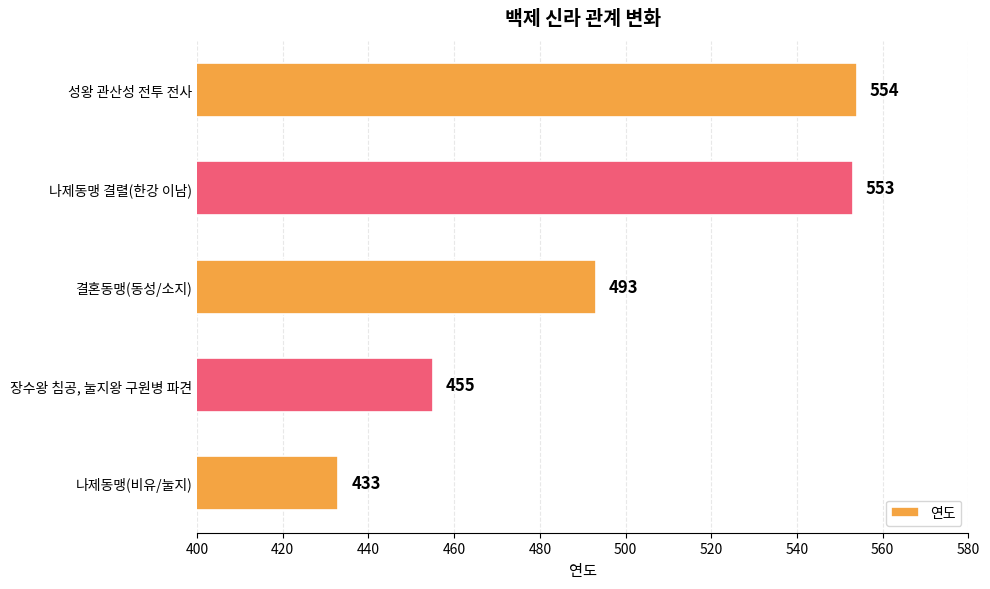

What is the minimum value shown in the chart?

433